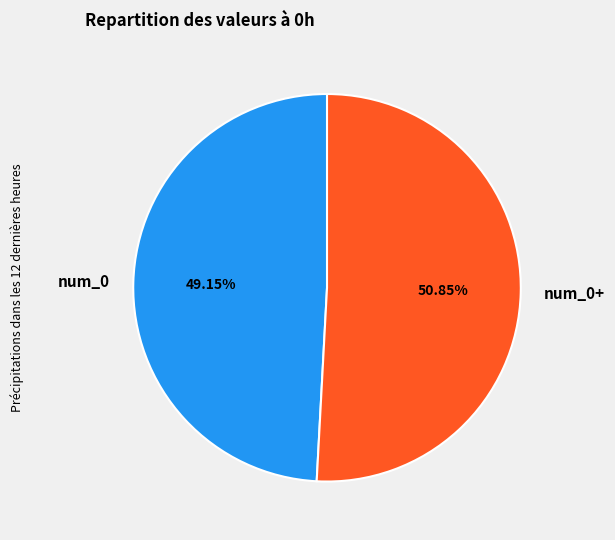

What percentage is the num_0+ slice, to the nearest percent?

51%